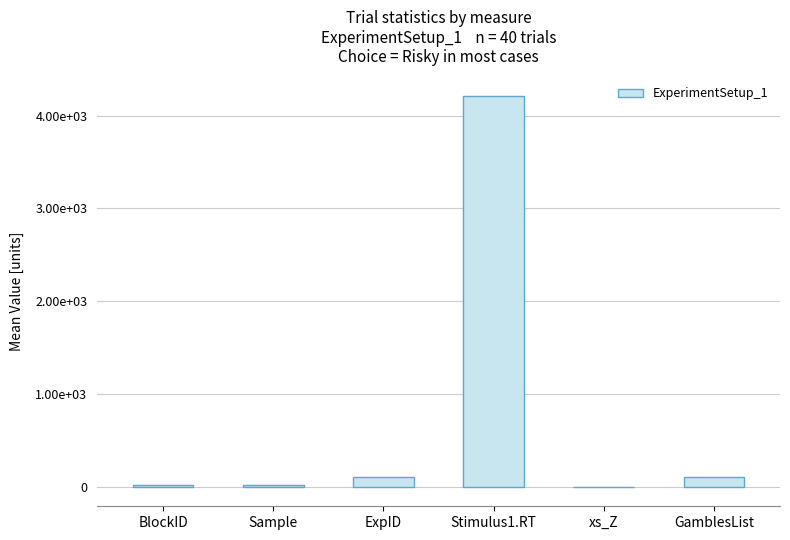

What value does the data have at Sample?

20.5